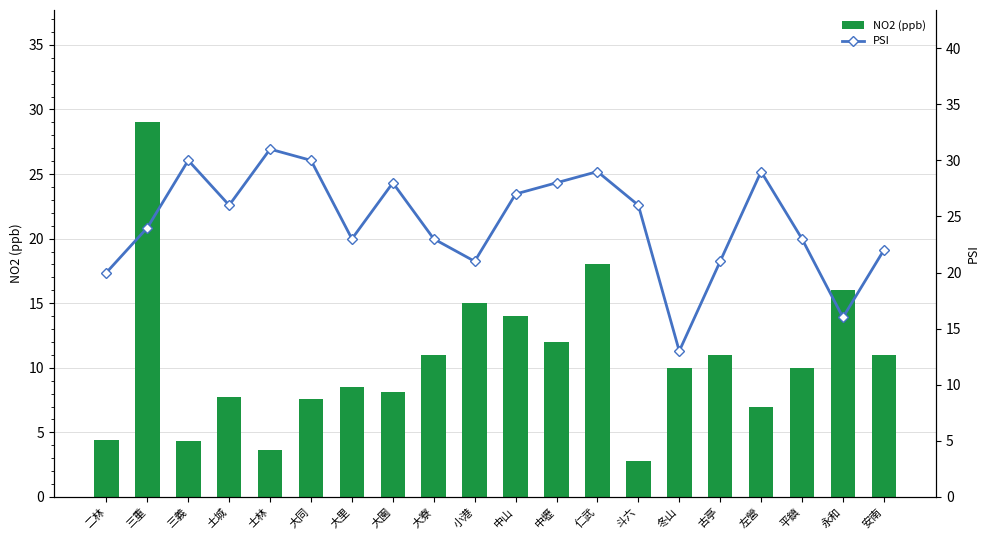

What is the sum of the PSI values at 大同 and 斗六?

56.0